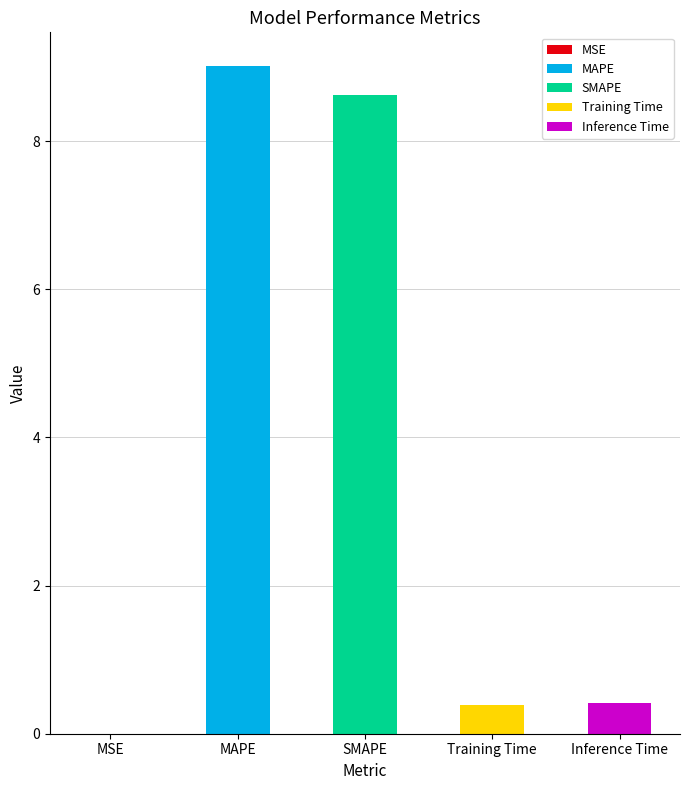

What is the approximate value at Training Time?

0.4